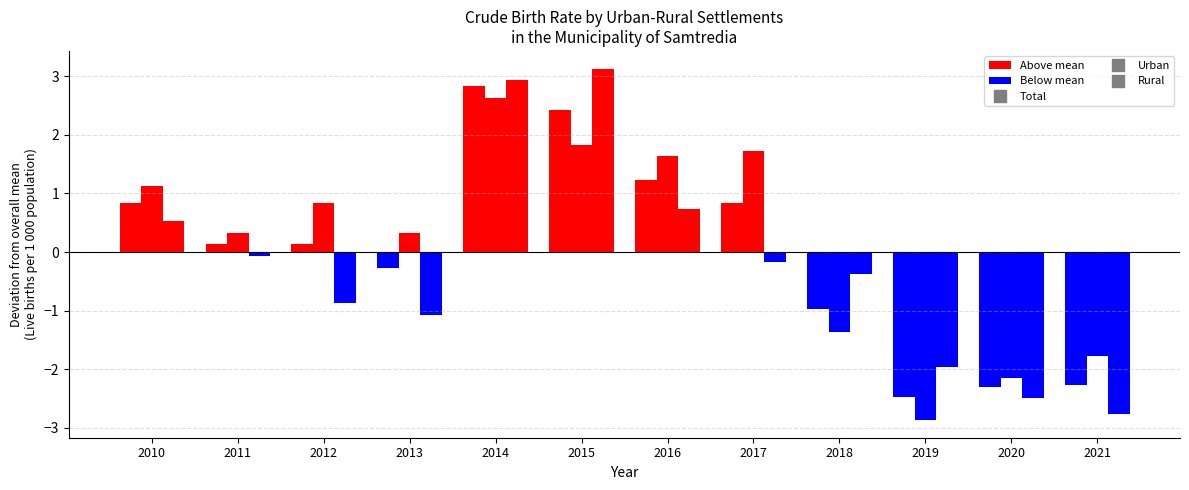

Are the bars grouped side by side (vs. stacked)?

Yes